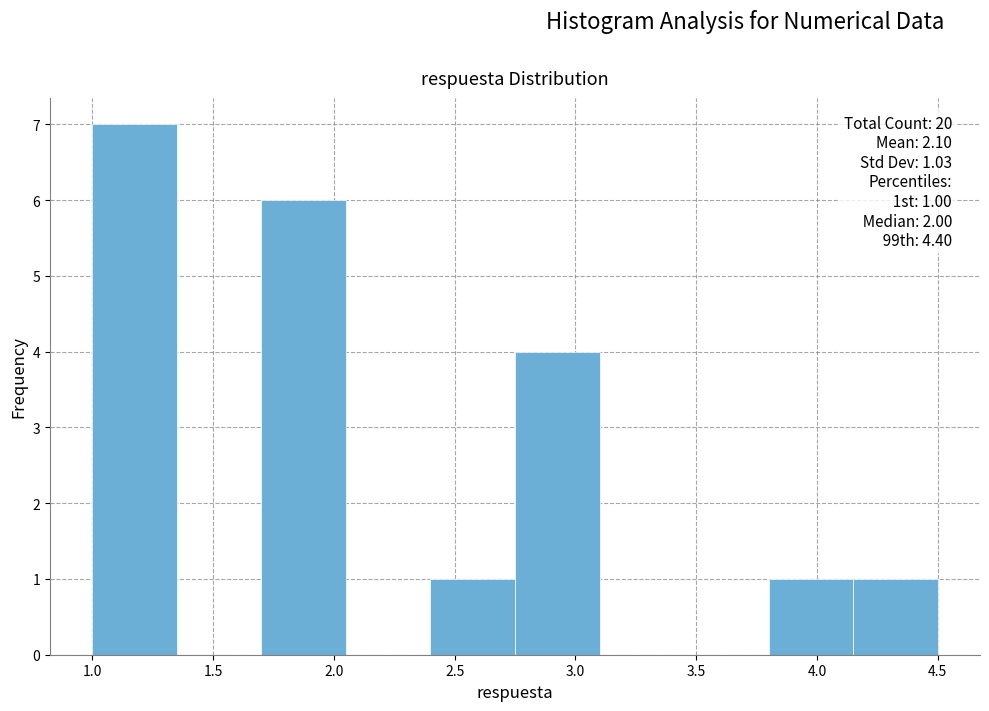

Over which range of the x-axis is the bar tallest?

1.00 to 1.35